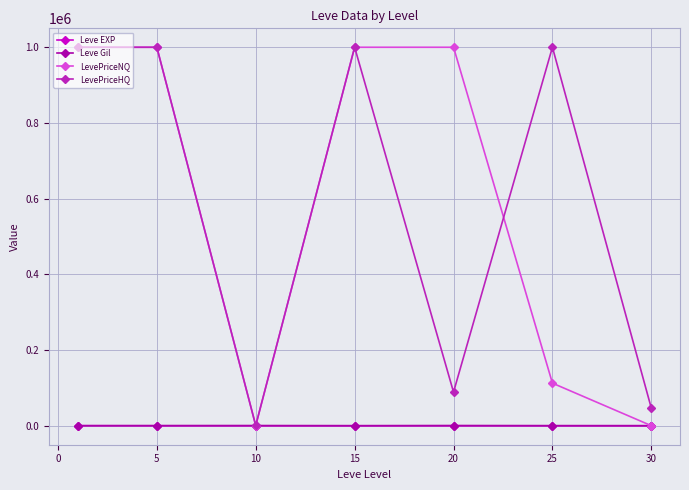

How many times do Leve Gil and Leve EXP cross each other?

1